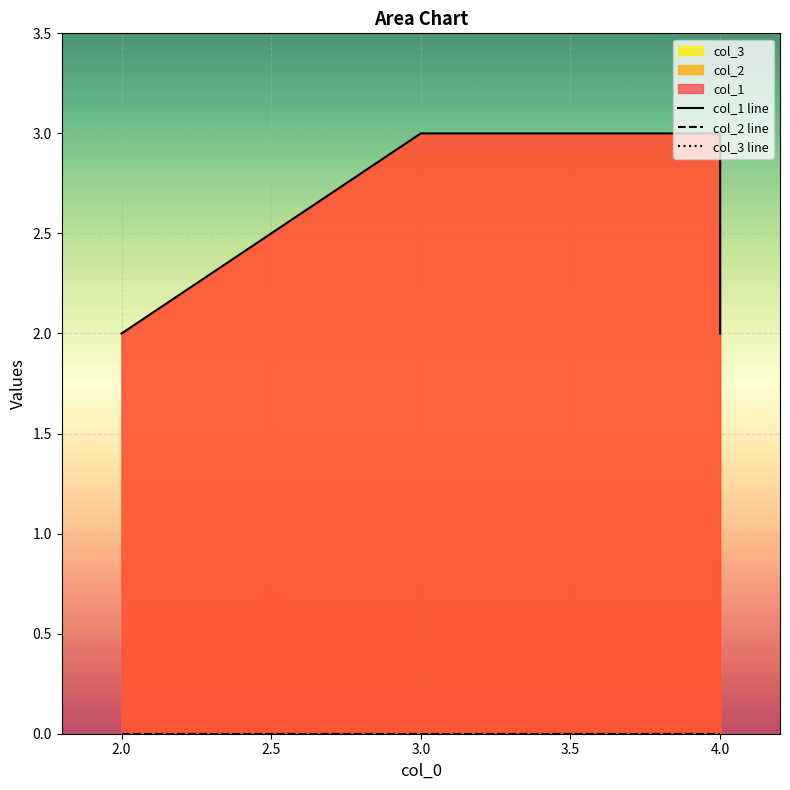

What is the difference between the highest and lowest values at 4.0?

3